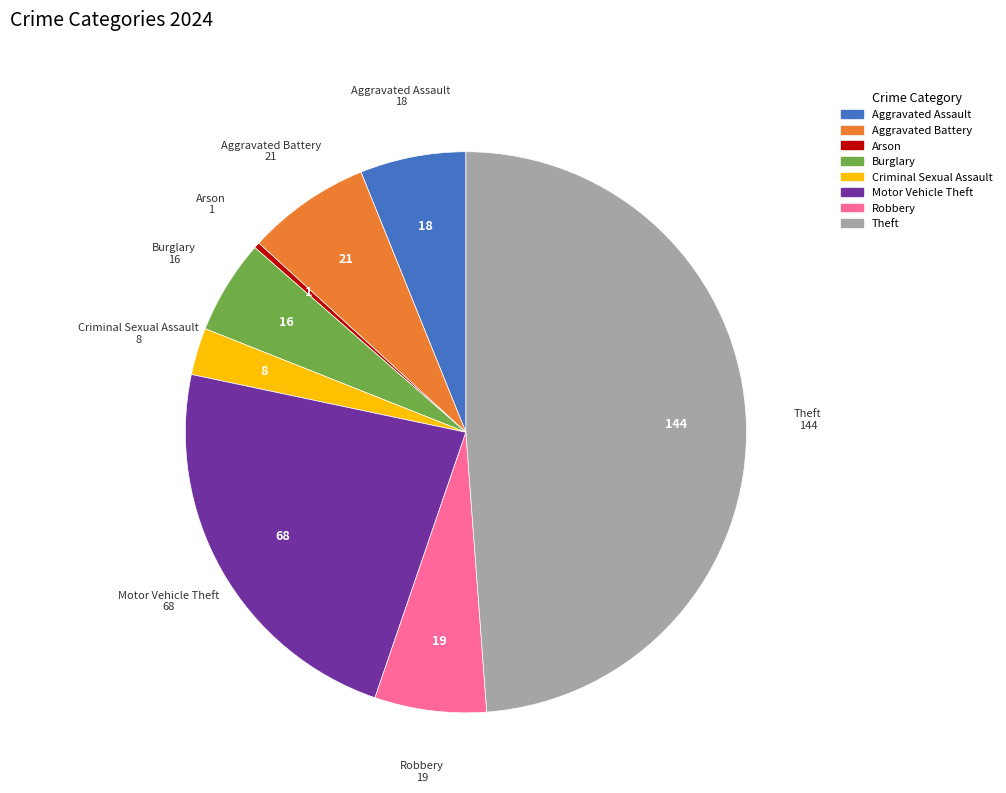

Is there a majority slice in this chart?

No